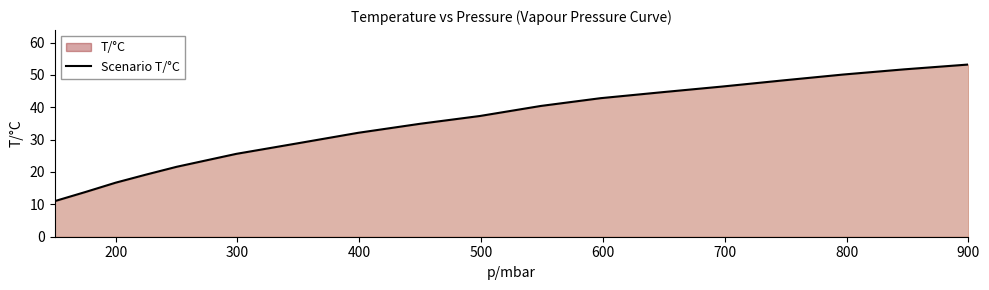

What is the average value?

34.4